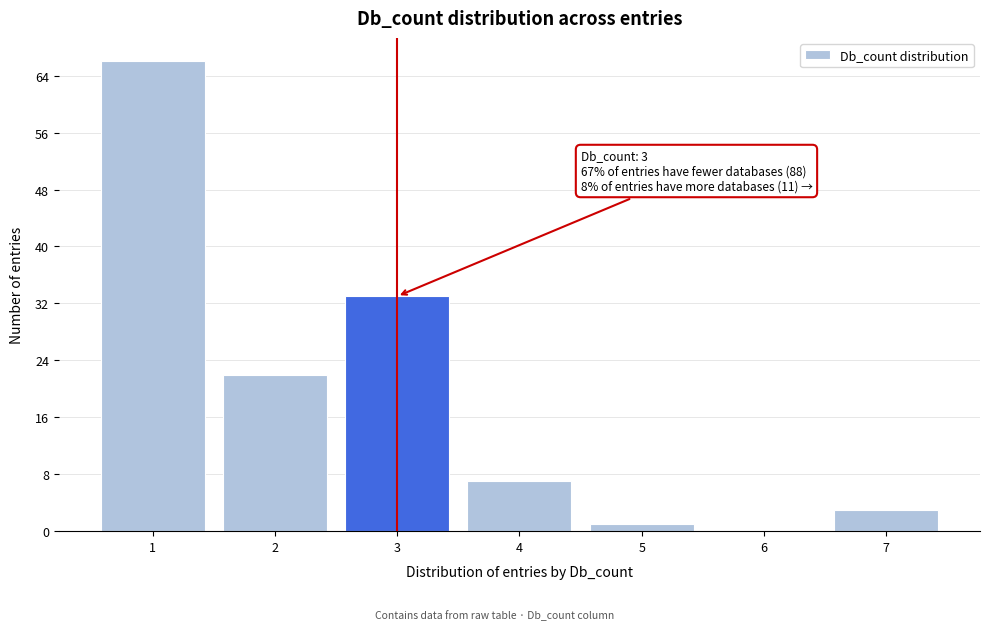

Which range on the x-axis has the tallest bar?

0.5 to 1.5